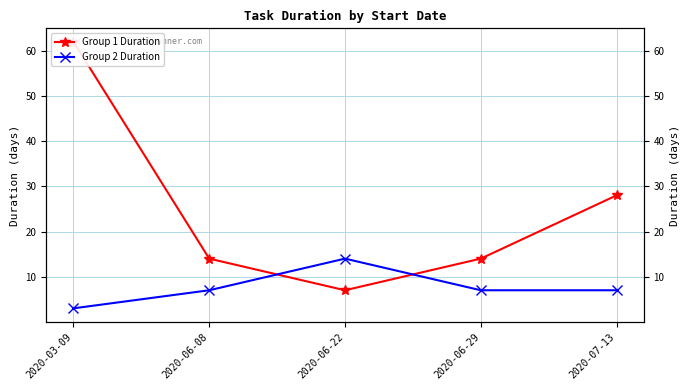

How many values in the Group 2 Duration series are below 7?

1